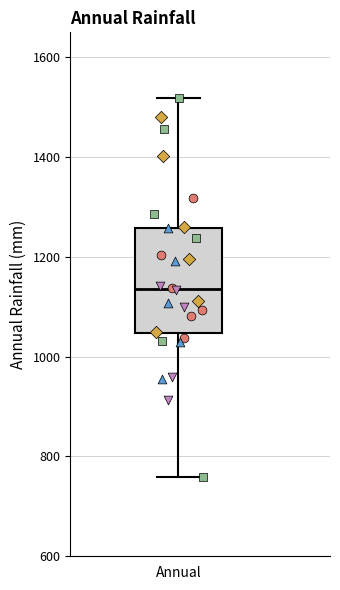

Read this box plot against the y-axis: the position of the median line, the range covered by the box, and the ends of both whiskers. The values are not printed on the chart, so give them approximately, as read against the axis.

median 1140, box 1040 to 1260, whiskers 760 to 1520